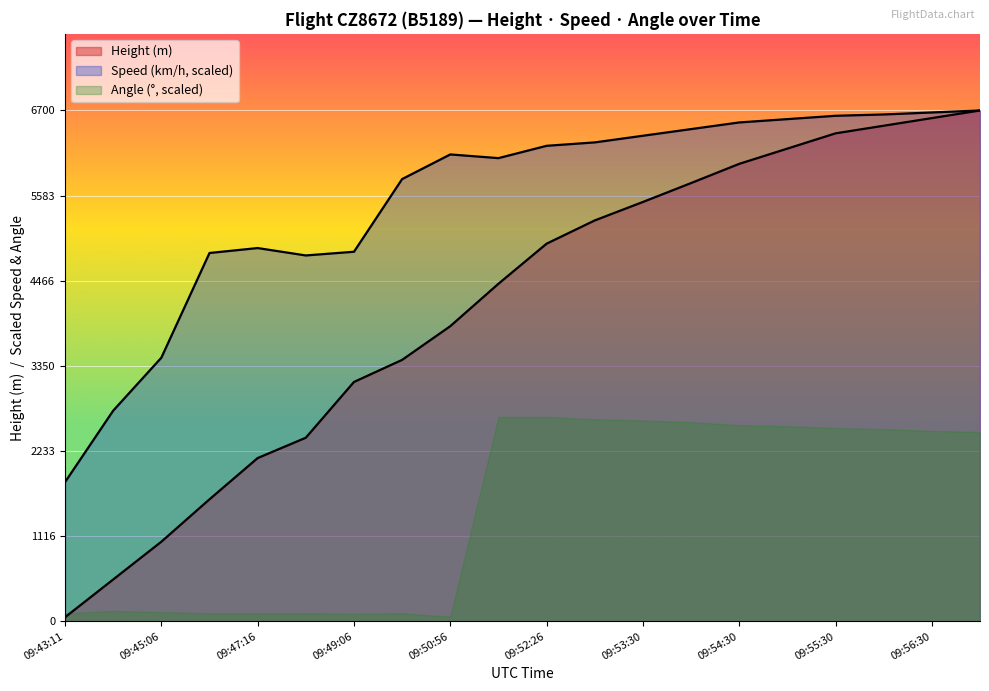

Does the chart display data point markers on the line(s)?

No